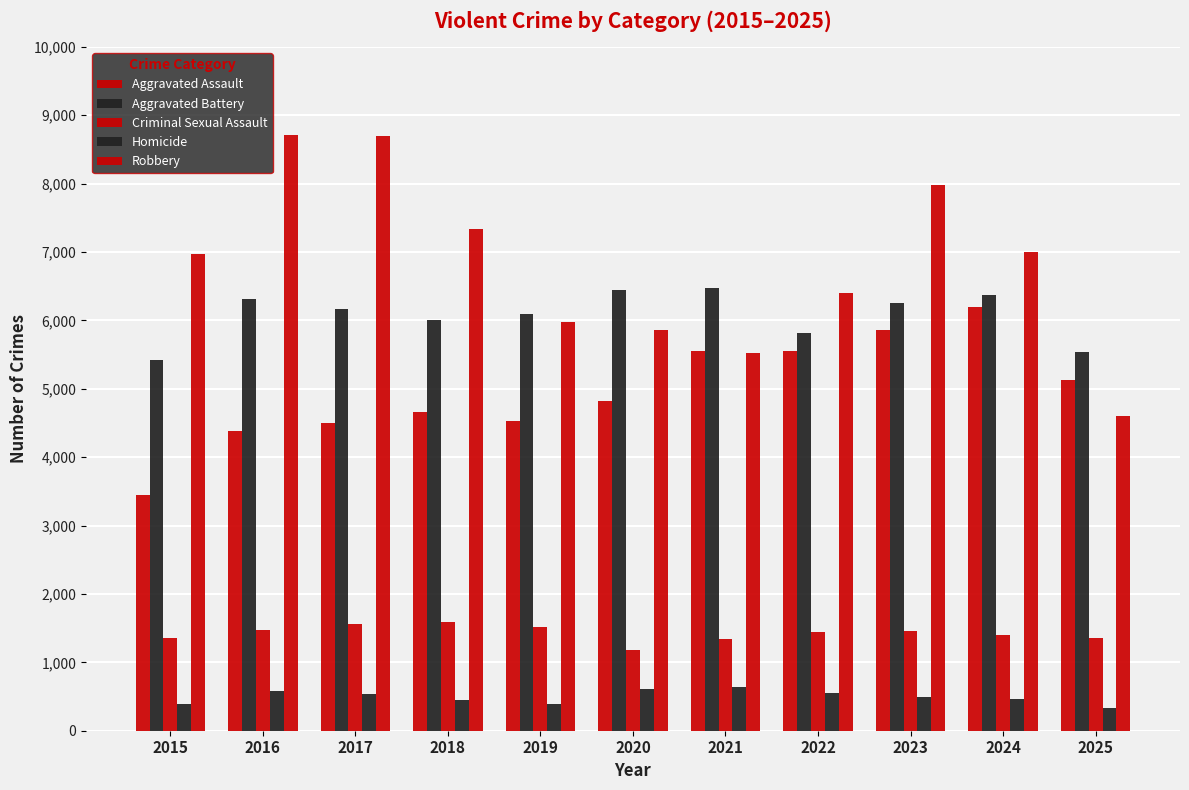

Rank the series by their maximum value, from highest to lowest.

Robbery, Aggravated Battery, Aggravated Assault, Criminal Sexual Assault, Homicide